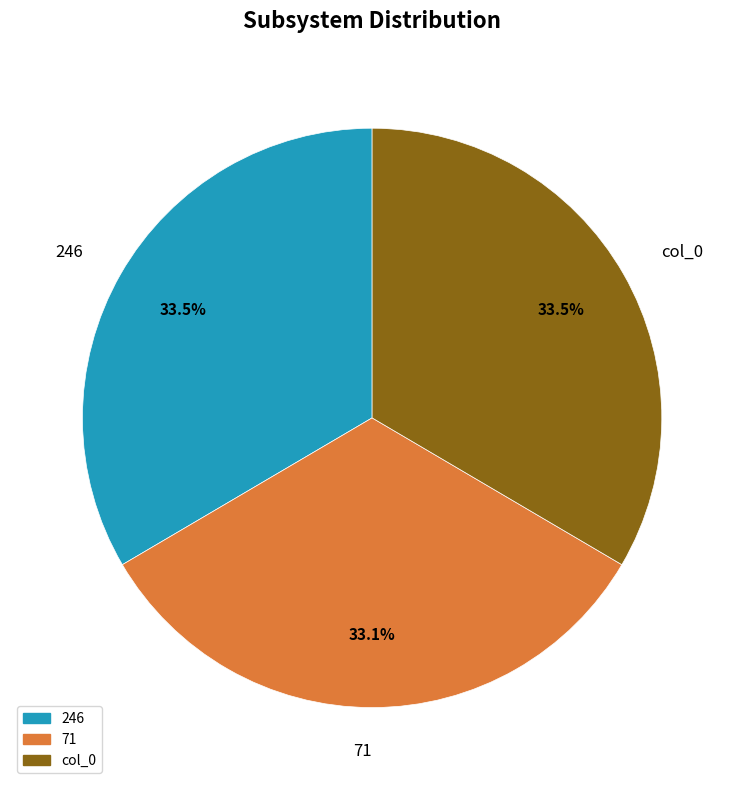

Is there any slice that represents more than half of the pie?

No